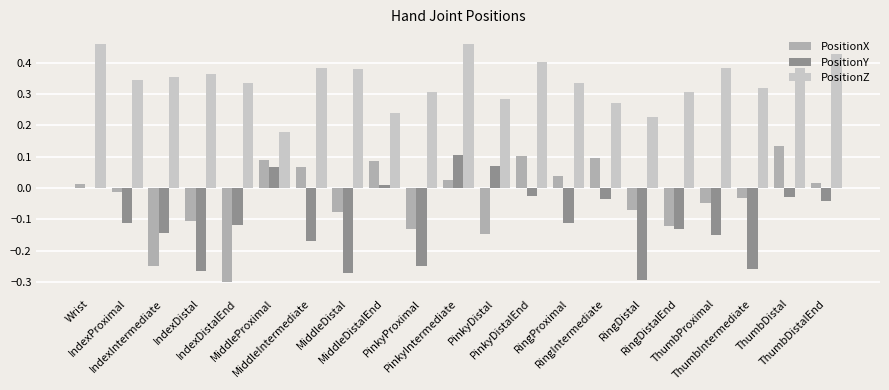

Which series has the largest total across all categories?

PositionZ